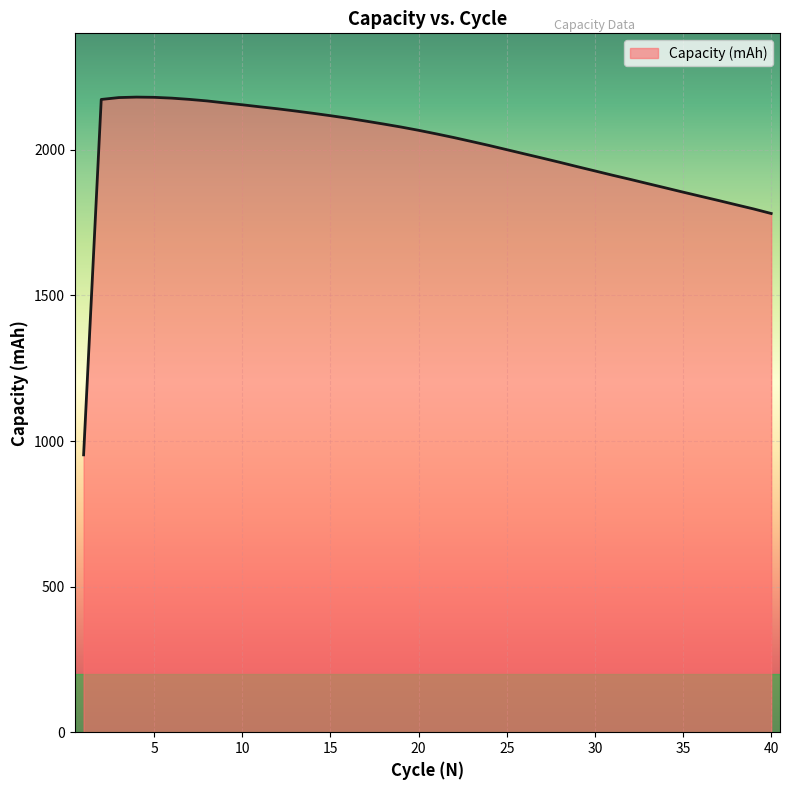

What is the minimum value shown in the chart?

952.5